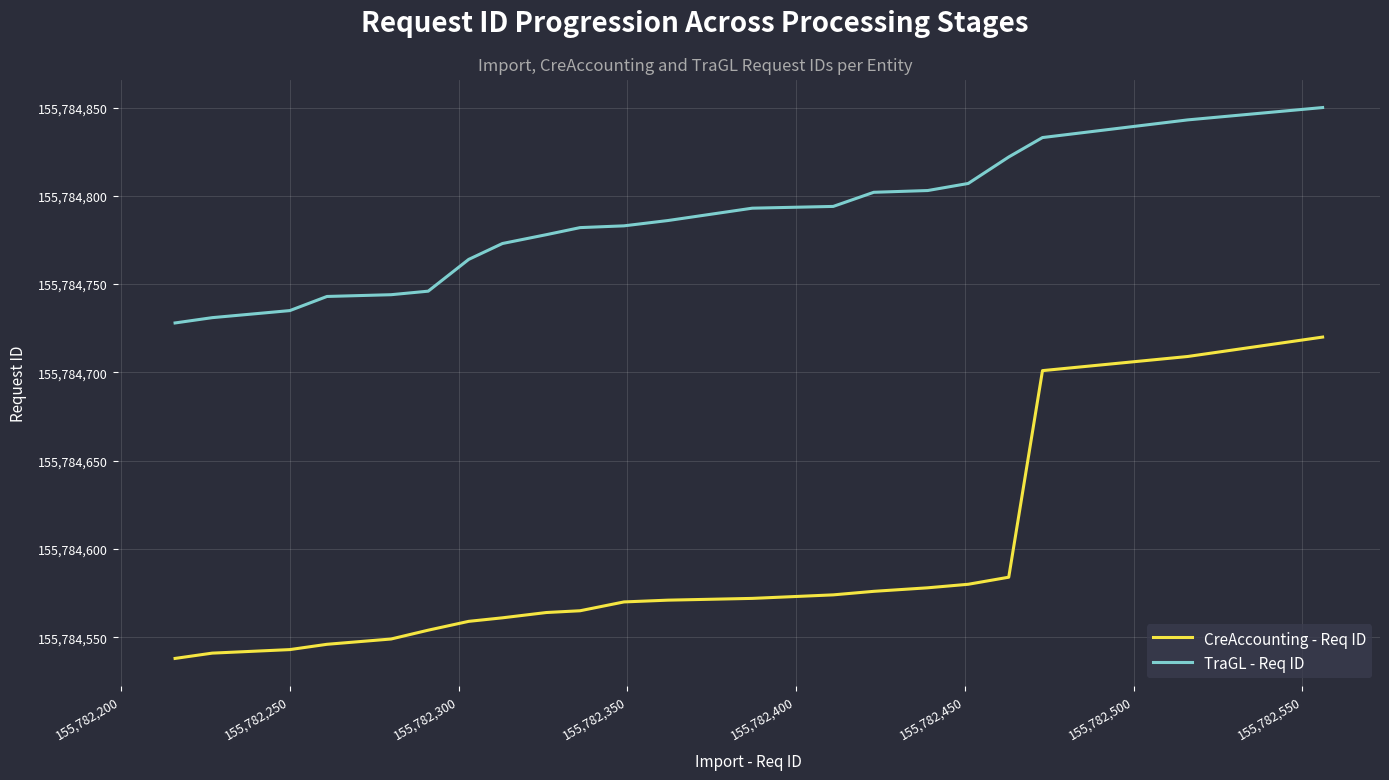

What is the difference between the maximum and minimum values in the CreAccounting - Req ID series?

182